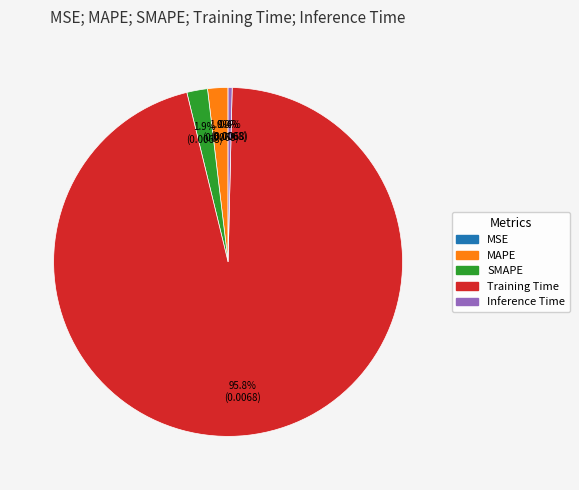

To the nearest percent, what is the combined percentage of MAPE and Inference Time?

2%